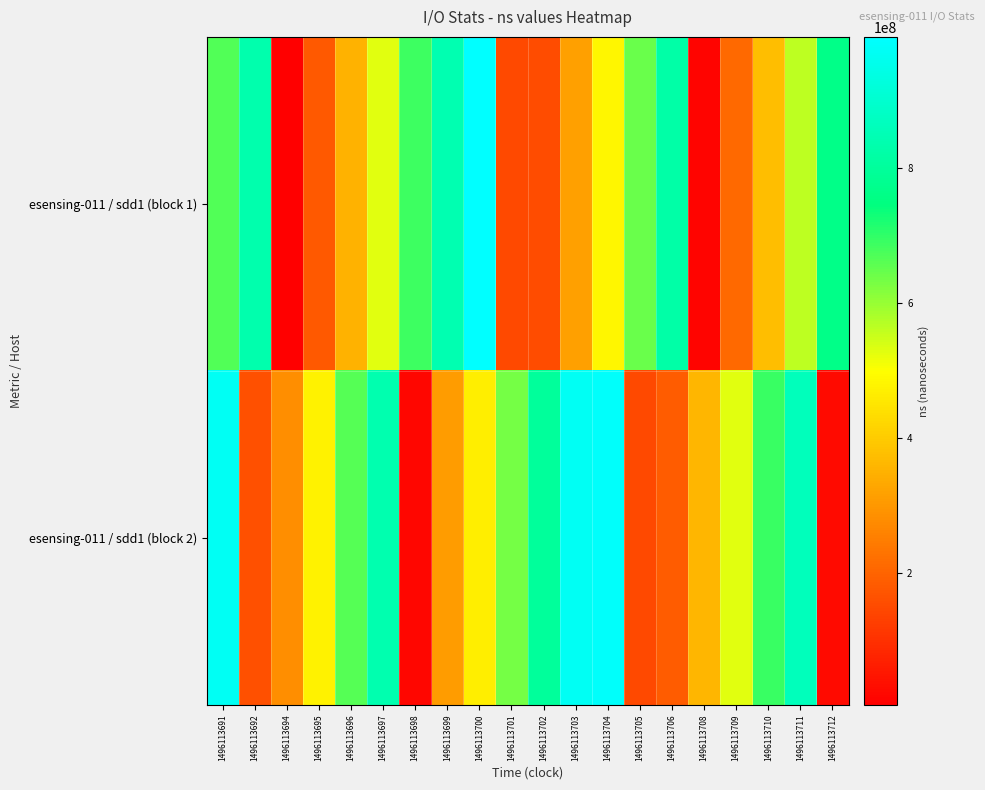

Which series has the largest total across all categories?

esensing-011 / sdd1 (block 2)